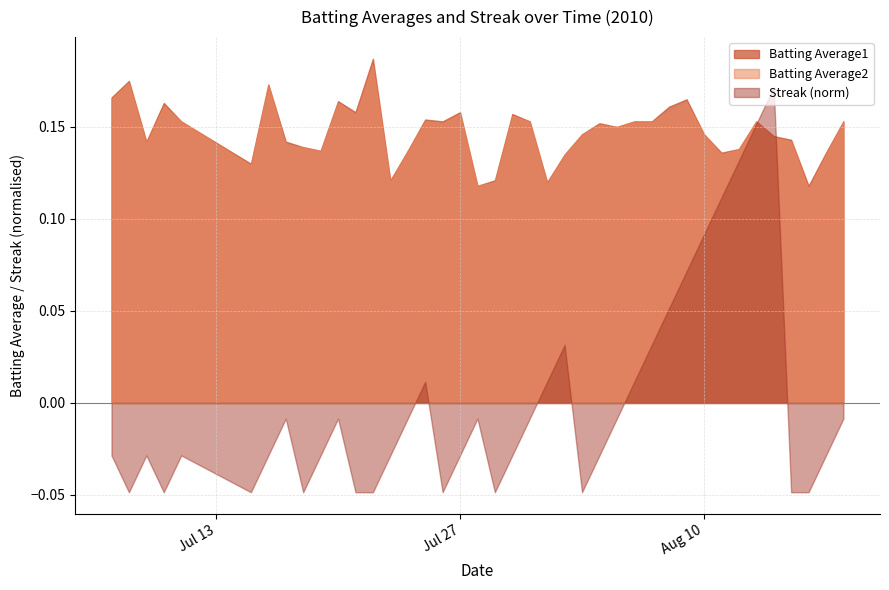

Which series changed the most between 2010-07-07 and 2010-08-08?

Streak_norm